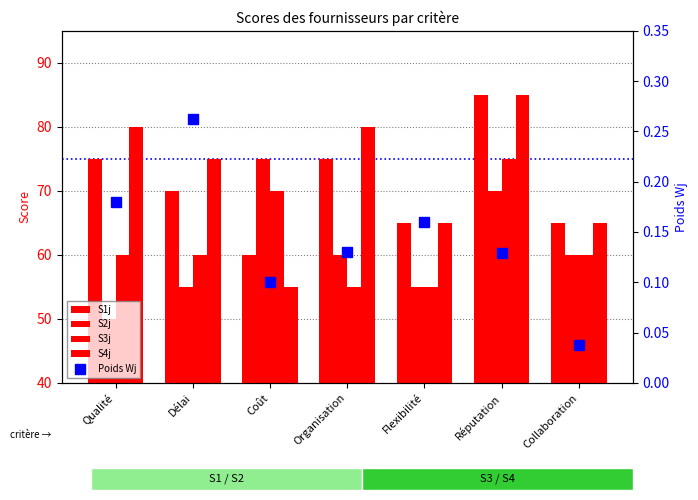

What are all the series names shown in the legend?

S1j, S2j, S3j, S4j, Poids Wj